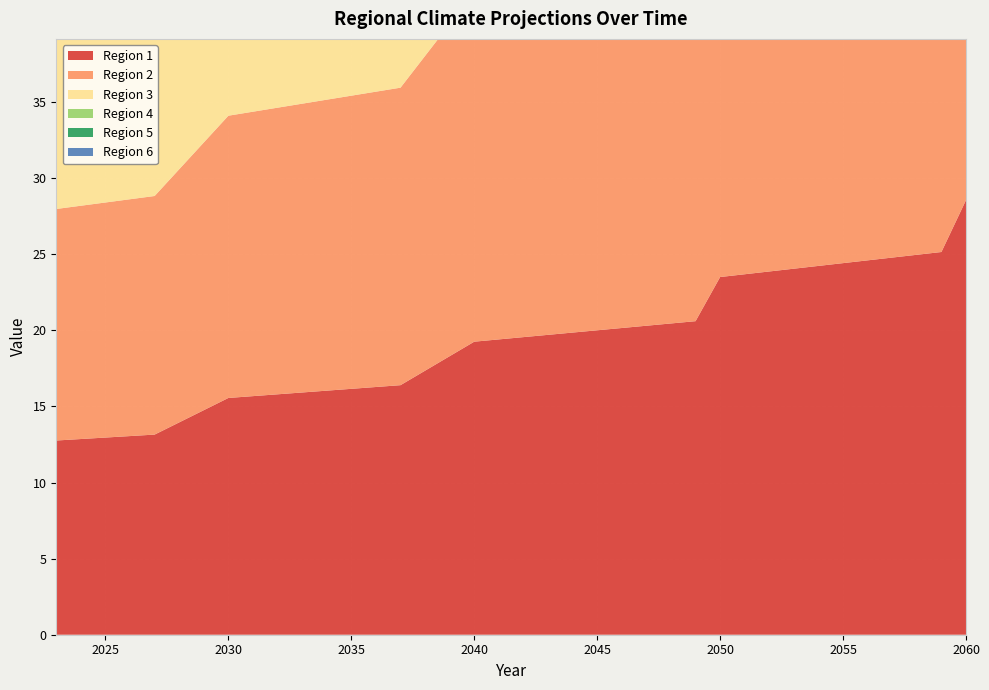

Reading right to left, list all the values displayed in this chart.

Region 1: 2060=28.6	2059=25.2	2050=23.5	2049=20.6	2040=19.3	2037=16.4	2030=15.6	2027=13.2	2023=12.8
Region 2: 2060=34.0	2059=30.0	2050=28.0	2049=24.6	2040=23.0	2037=19.6	2030=18.5	2027=15.7	2023=15.2
Region 3: 2060=33.8	2059=29.7	2050=27.8	2049=24.4	2040=22.8	2037=19.4	2030=18.4	2027=15.5	2023=15.1
Region 4: 2060=22.9	2059=20.1	2050=18.8	2049=16.5	2040=15.4	2037=13.1	2030=12.4	2027=10.5	2023=10.2
Region 5: 2060=19.1	2059=16.8	2050=15.7	2049=13.8	2040=12.9	2037=11.0	2030=10.4	2027=8.8	2023=8.5
Region 6: 2060=11.4	2059=10.0	2050=9.4	2049=8.2	2040=7.7	2037=6.5	2030=6.2	2027=5.2	2023=5.1